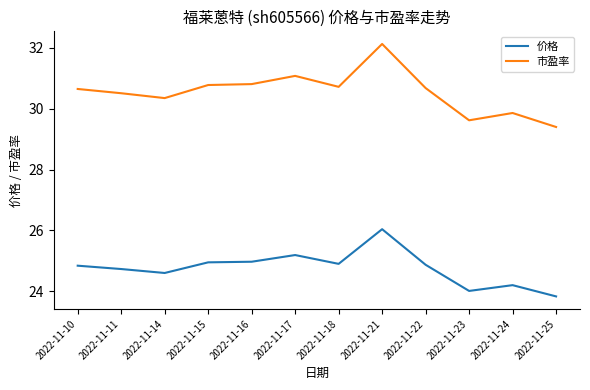

Where is 市盈率 nearest to the value 30?

2022-11-24